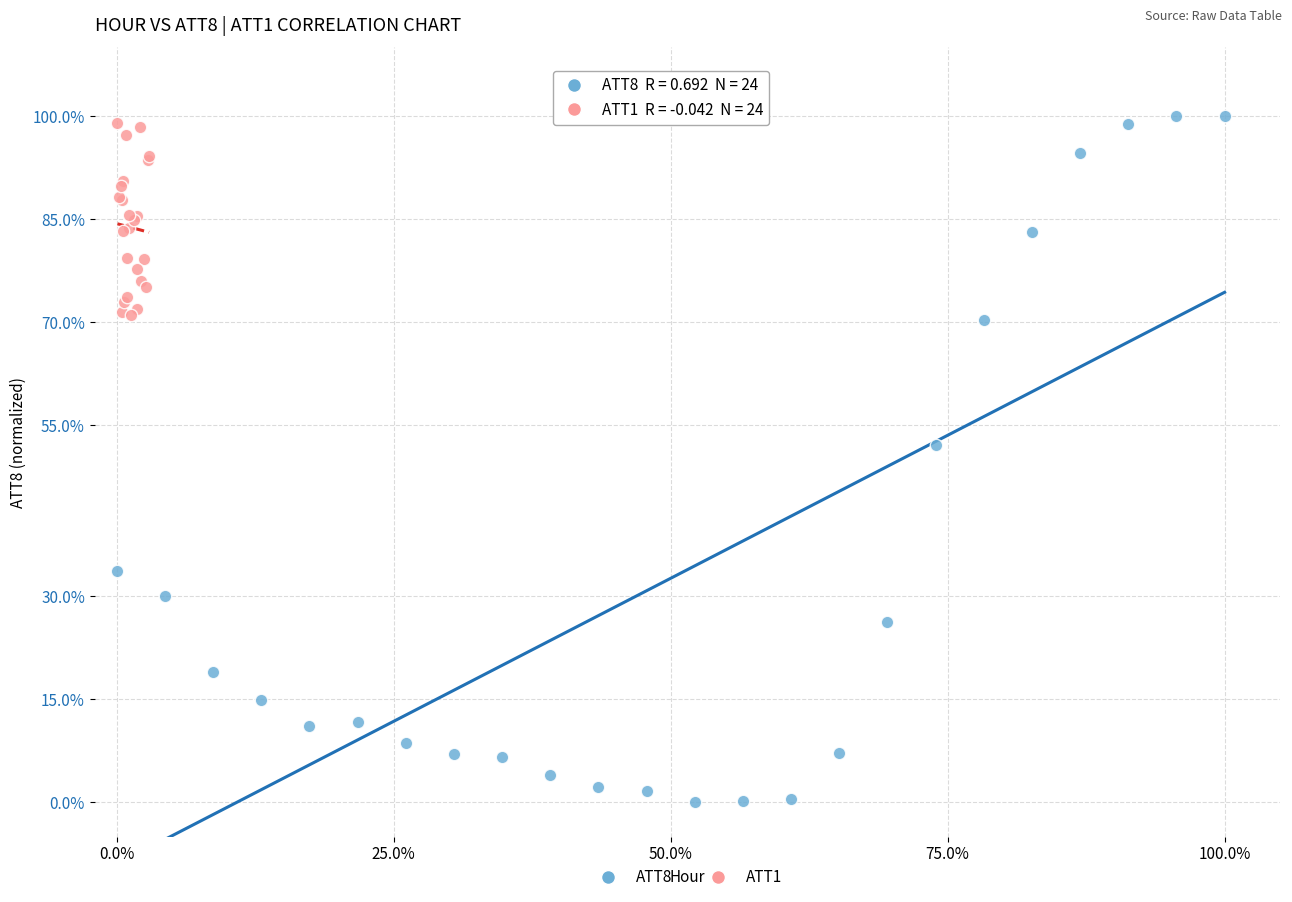

What are all the series names shown in the legend?

ATT8, ATT1